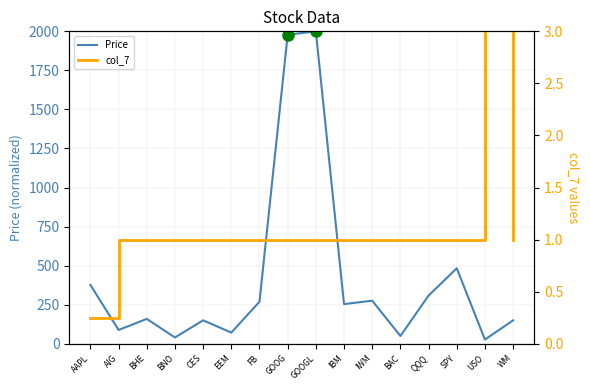

At BNO, list the series in order from smallest to largest.

col_7, Price